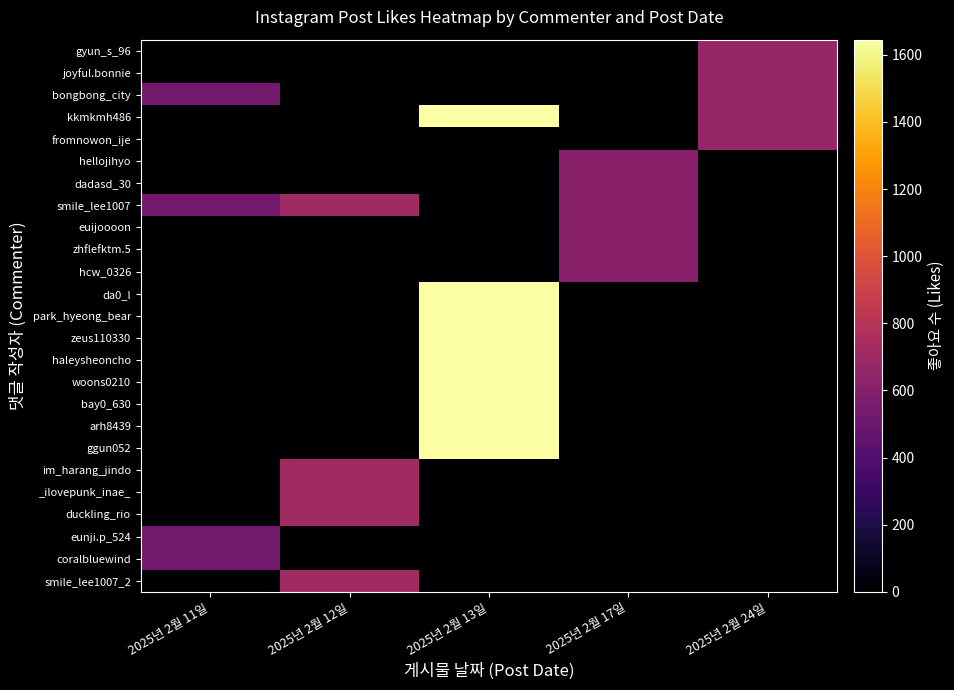

Reading left to right, what are all the values shown in this chart?

gyun_s_96: 2025년 2월 11일=0	2025년 2월 12일=0	2025년 2월 13일=0	2025년 2월 17일=0	2025년 2월 24일=674
joyful.bonnie: 2025년 2월 11일=0	2025년 2월 12일=0	2025년 2월 13일=0	2025년 2월 17일=0	2025년 2월 24일=674
bongbong_city: 2025년 2월 11일=526	2025년 2월 12일=0	2025년 2월 13일=0	2025년 2월 17일=0	2025년 2월 24일=674
kkmkmh486: 2025년 2월 11일=0	2025년 2월 12일=0	2025년 2월 13일=1645	2025년 2월 17일=0	2025년 2월 24일=674
fromnowon_ije: 2025년 2월 11일=0	2025년 2월 12일=0	2025년 2월 13일=0	2025년 2월 17일=0	2025년 2월 24일=674
hellojihyo: 2025년 2월 11일=0	2025년 2월 12일=0	2025년 2월 13일=0	2025년 2월 17일=612	2025년 2월 24일=0
dadasd_30: 2025년 2월 11일=0	2025년 2월 12일=0	2025년 2월 13일=0	2025년 2월 17일=612	2025년 2월 24일=0
smile_lee1007: 2025년 2월 11일=526	2025년 2월 12일=709	2025년 2월 13일=0	2025년 2월 17일=612	2025년 2월 24일=0
euijoooon: 2025년 2월 11일=0	2025년 2월 12일=0	2025년 2월 13일=0	2025년 2월 17일=612	2025년 2월 24일=0
zhflefktm.5: 2025년 2월 11일=0	2025년 2월 12일=0	2025년 2월 13일=0	2025년 2월 17일=612	2025년 2월 24일=0
hcw_0326: 2025년 2월 11일=0	2025년 2월 12일=0	2025년 2월 13일=0	2025년 2월 17일=612	2025년 2월 24일=0
da0_l: 2025년 2월 11일=0	2025년 2월 12일=0	2025년 2월 13일=1645	2025년 2월 17일=0	2025년 2월 24일=0
park_hyeong_bear: 2025년 2월 11일=0	2025년 2월 12일=0	2025년 2월 13일=1645	2025년 2월 17일=0	2025년 2월 24일=0
zeus110330: 2025년 2월 11일=0	2025년 2월 12일=0	2025년 2월 13일=1645	2025년 2월 17일=0	2025년 2월 24일=0
haleysheoncho: 2025년 2월 11일=0	2025년 2월 12일=0	2025년 2월 13일=1645	2025년 2월 17일=0	2025년 2월 24일=0
woons0210: 2025년 2월 11일=0	2025년 2월 12일=0	2025년 2월 13일=1645	2025년 2월 17일=0	2025년 2월 24일=0
bay0_630: 2025년 2월 11일=0	2025년 2월 12일=0	2025년 2월 13일=1645	2025년 2월 17일=0	2025년 2월 24일=0
arh8439: 2025년 2월 11일=0	2025년 2월 12일=0	2025년 2월 13일=1645	2025년 2월 17일=0	2025년 2월 24일=0
ggun052: 2025년 2월 11일=0	2025년 2월 12일=0	2025년 2월 13일=1645	2025년 2월 17일=0	2025년 2월 24일=0
im_harang_jindo: 2025년 2월 11일=0	2025년 2월 12일=709	2025년 2월 13일=0	2025년 2월 17일=0	2025년 2월 24일=0
_ilovepunk_inae_: 2025년 2월 11일=0	2025년 2월 12일=709	2025년 2월 13일=0	2025년 2월 17일=0	2025년 2월 24일=0
duckling_rio: 2025년 2월 11일=0	2025년 2월 12일=709	2025년 2월 13일=0	2025년 2월 17일=0	2025년 2월 24일=0
eunji.p_524: 2025년 2월 11일=526	2025년 2월 12일=0	2025년 2월 13일=0	2025년 2월 17일=0	2025년 2월 24일=0
coralbluewind: 2025년 2월 11일=526	2025년 2월 12일=0	2025년 2월 13일=0	2025년 2월 17일=0	2025년 2월 24일=0
smile_lee1007_2: 2025년 2월 11일=0	2025년 2월 12일=709	2025년 2월 13일=0	2025년 2월 17일=0	2025년 2월 24일=0